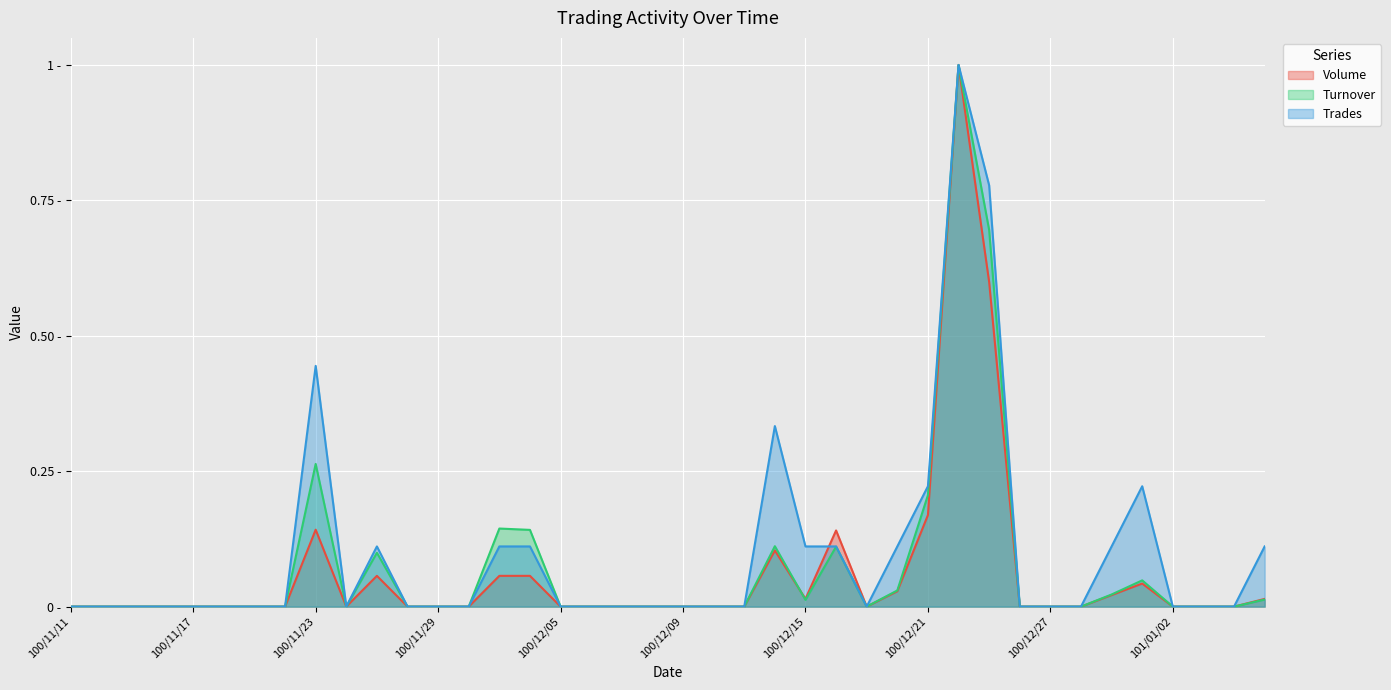

What is the label of the 39th point from the left?

101/01/04